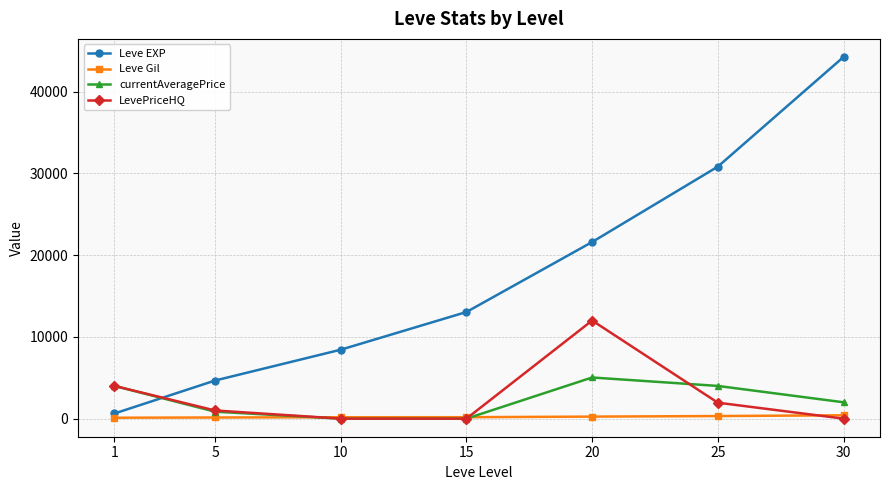

List the series in order of their peak value, highest first.

Leve EXP, LevePriceHQ, currentAveragePrice, Leve Gil